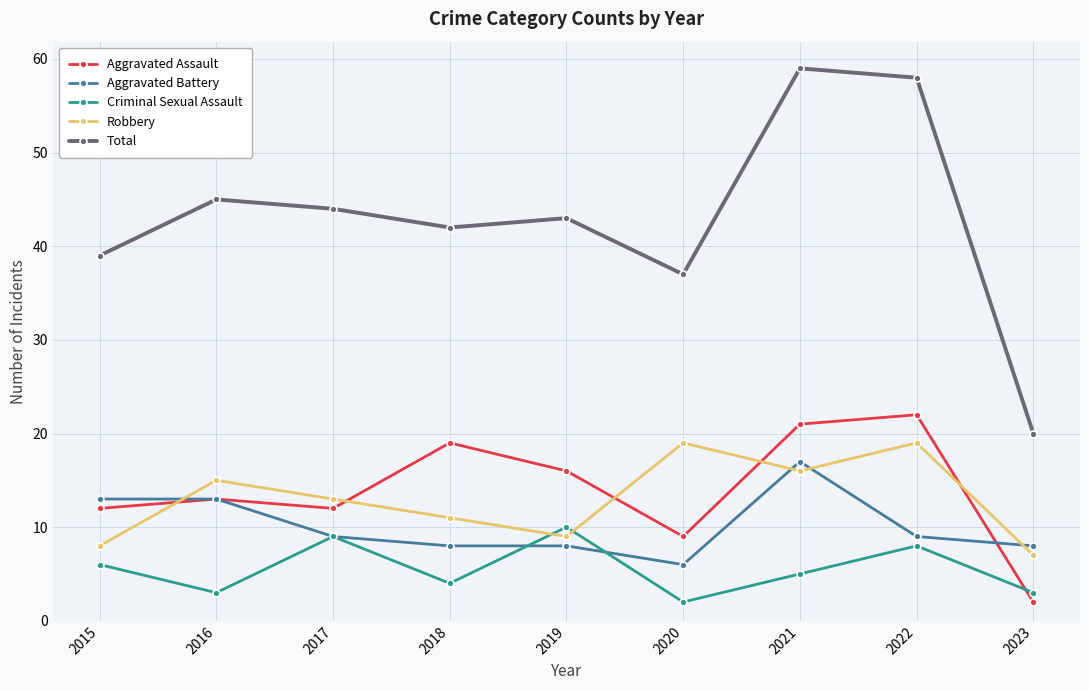

How many categories are shown in the chart?

9